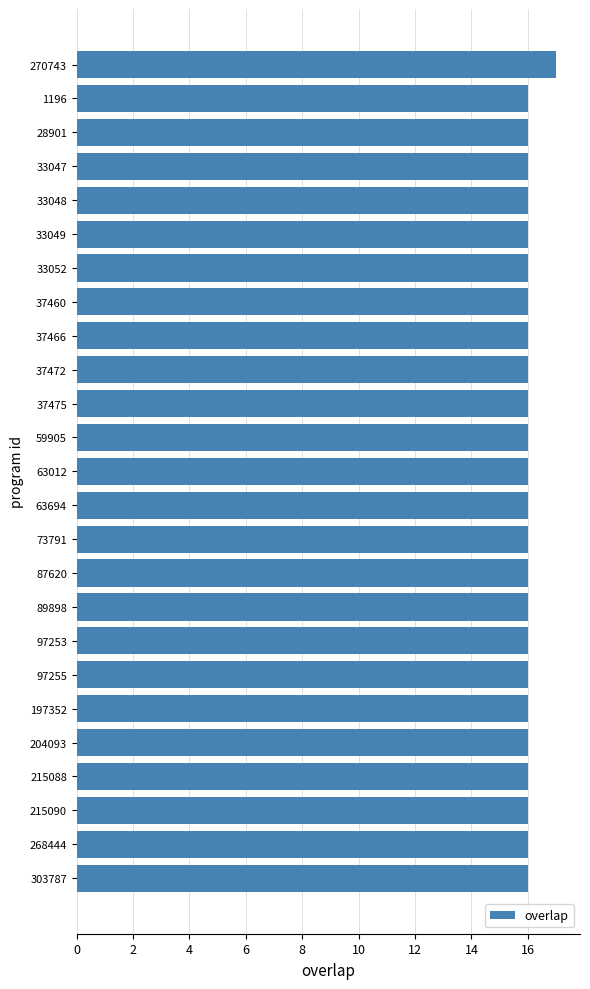

What is the label of the 8th bar from the bottom?

97253